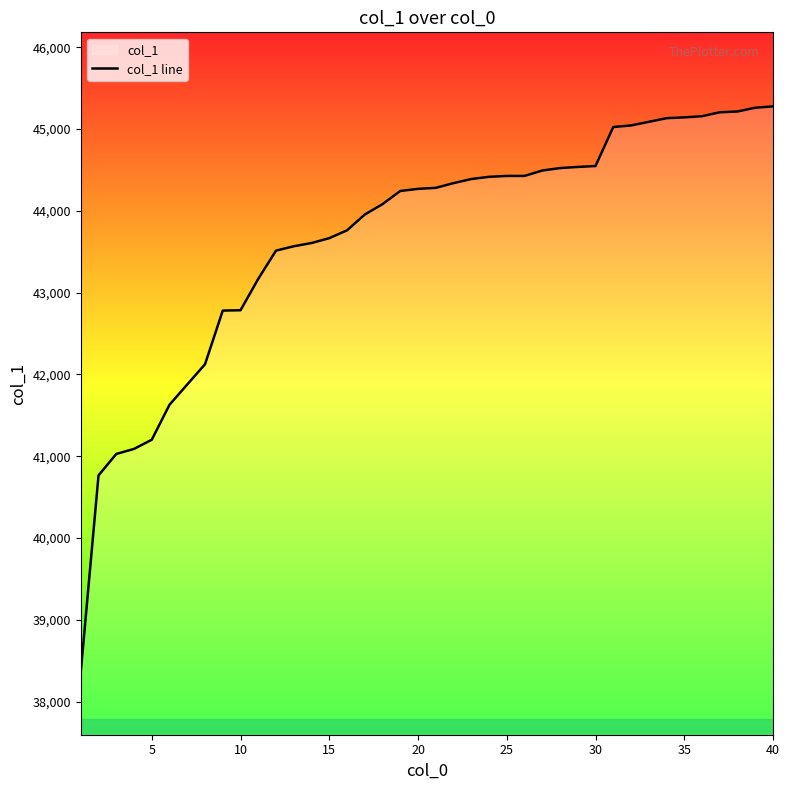

True or false: the data has more than 2 interior local peaks.

False